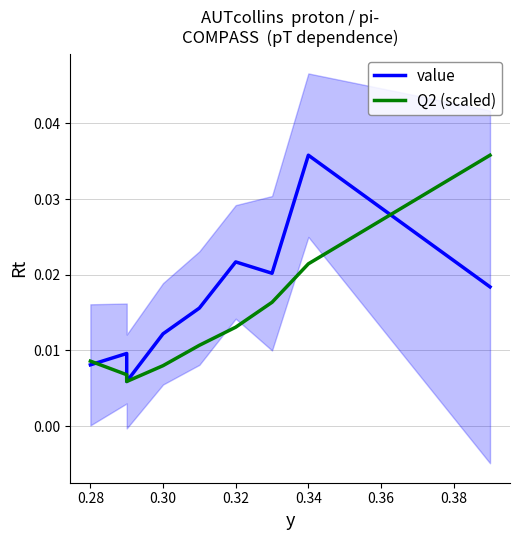

In value, how many points are lower than both neighbors (excluding endpoints)?

2